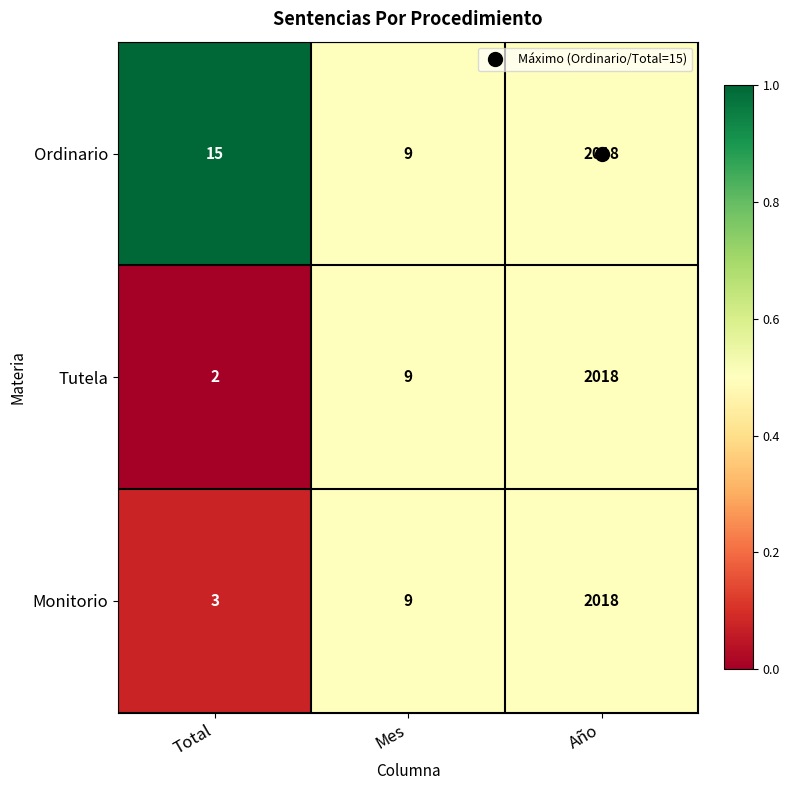

What is the maximum value shown in the chart?

2018